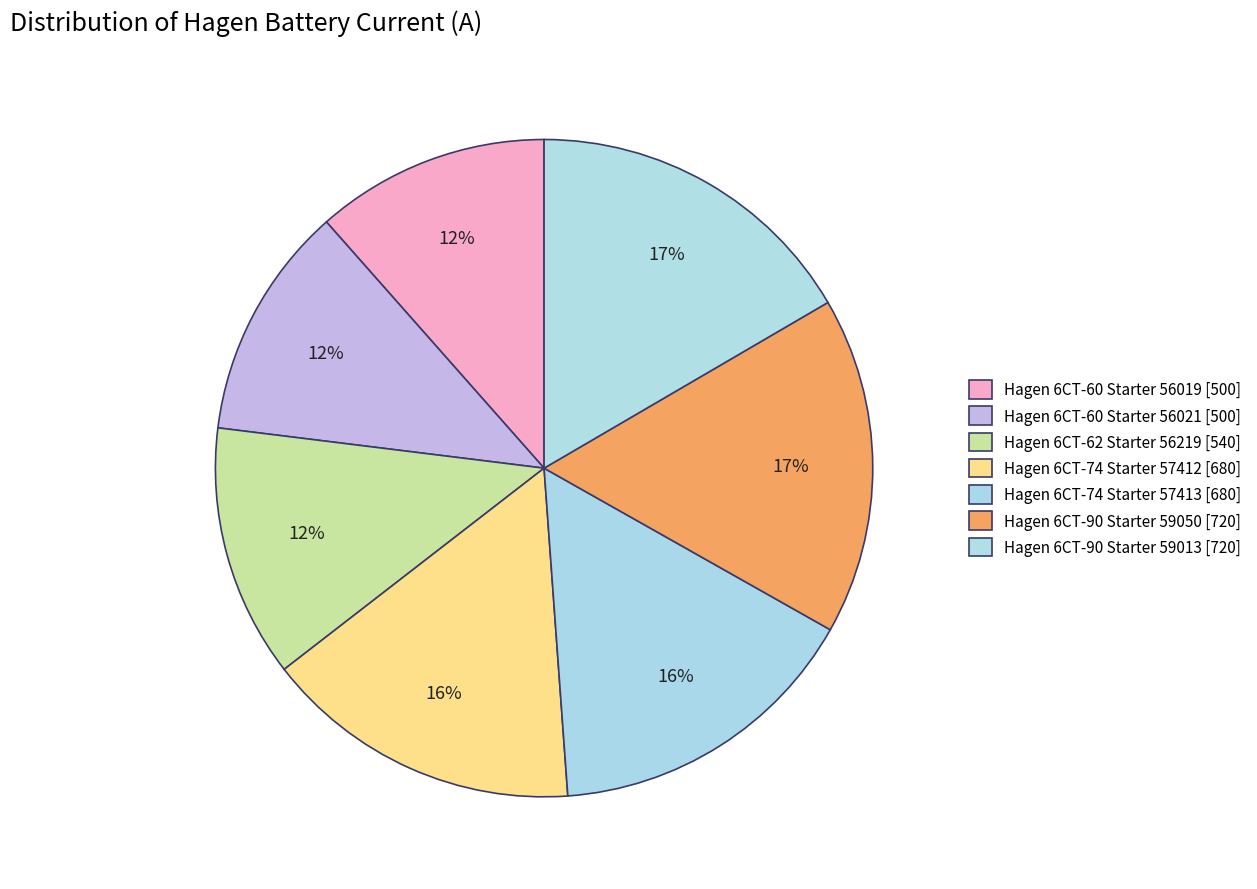

To the nearest percent, what is the difference between the largest and smallest slice percentages?

5%